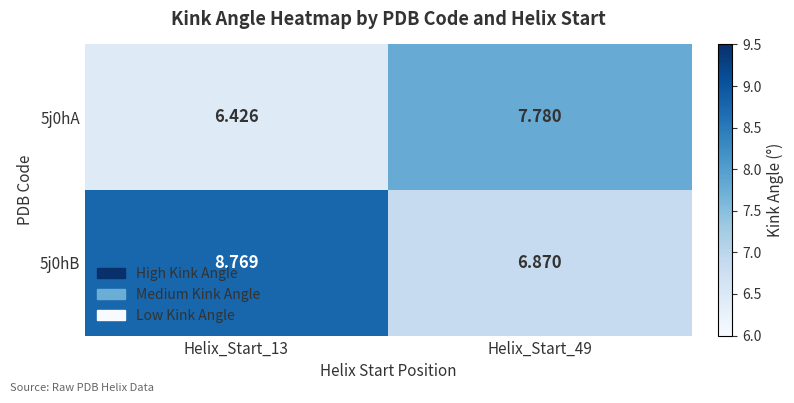

Is the value of 5j0hA at Helix_Start_49 greater than the value of 5j0hB at Helix_Start_13?

No